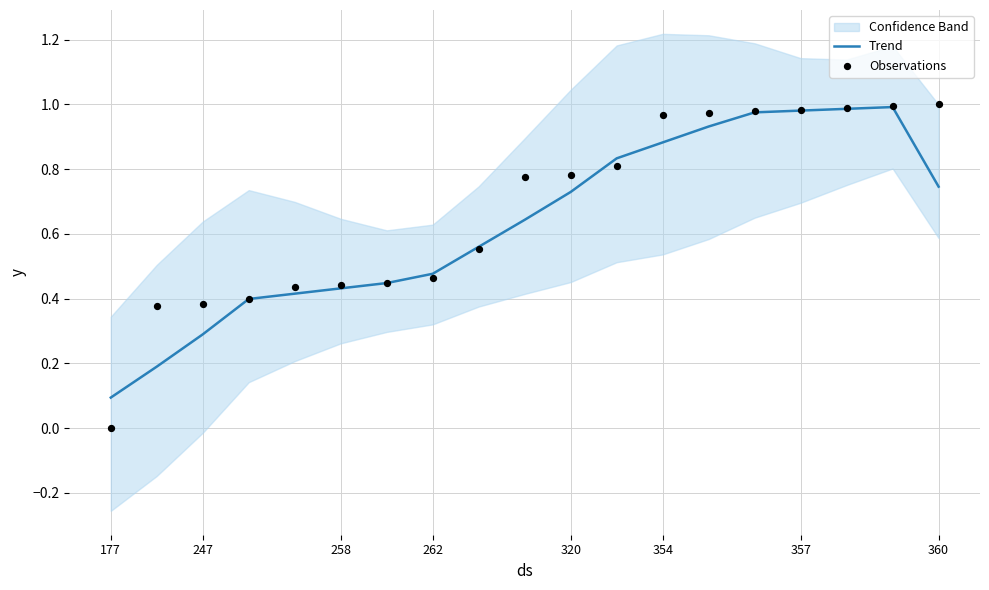

At how many categories does at least one series exceed 0?

19